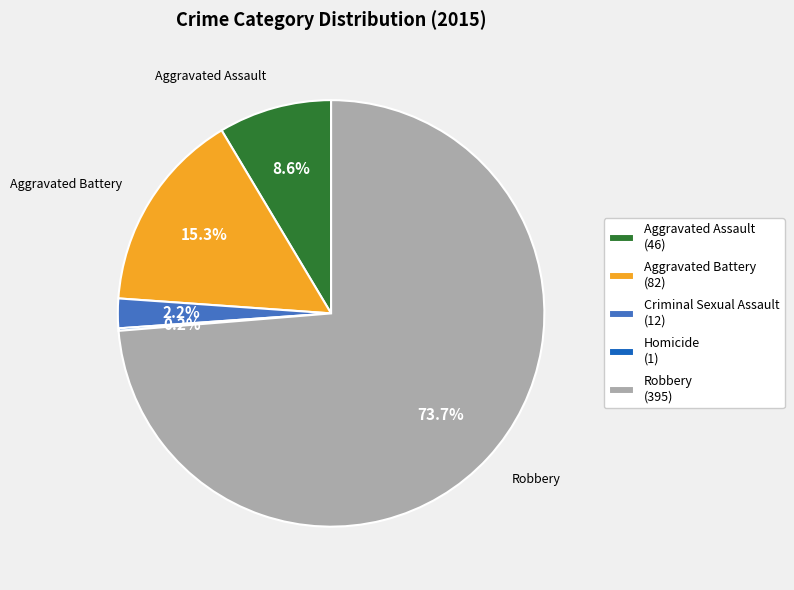

Which has a higher value, Robbery (395) or Aggravated Assault (46)?

Robbery (395)